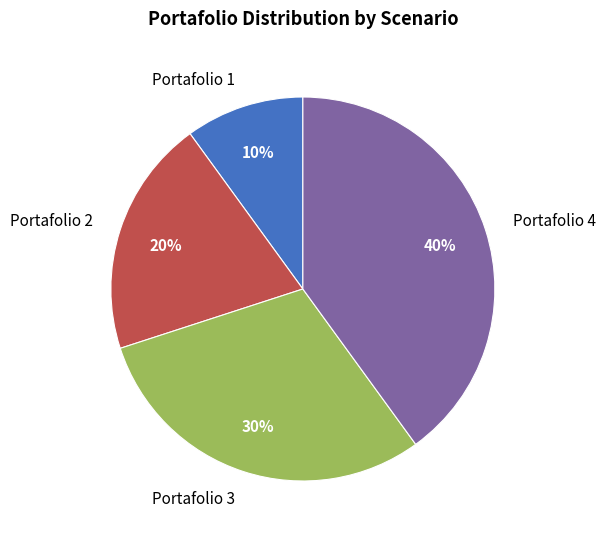

Is Portafolio 2 the majority of the pie?

No